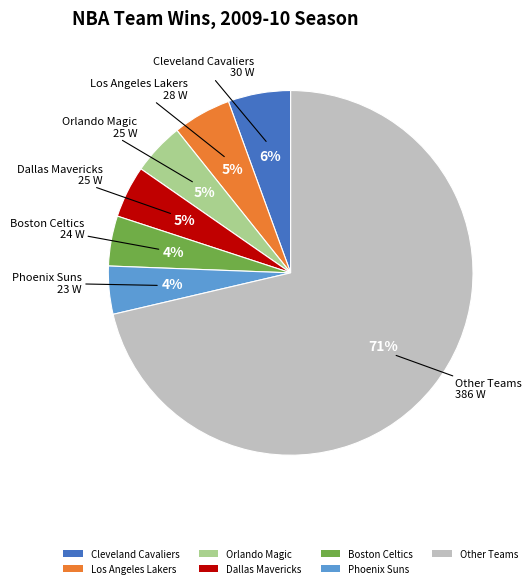

How many segments does this pie chart have?

7